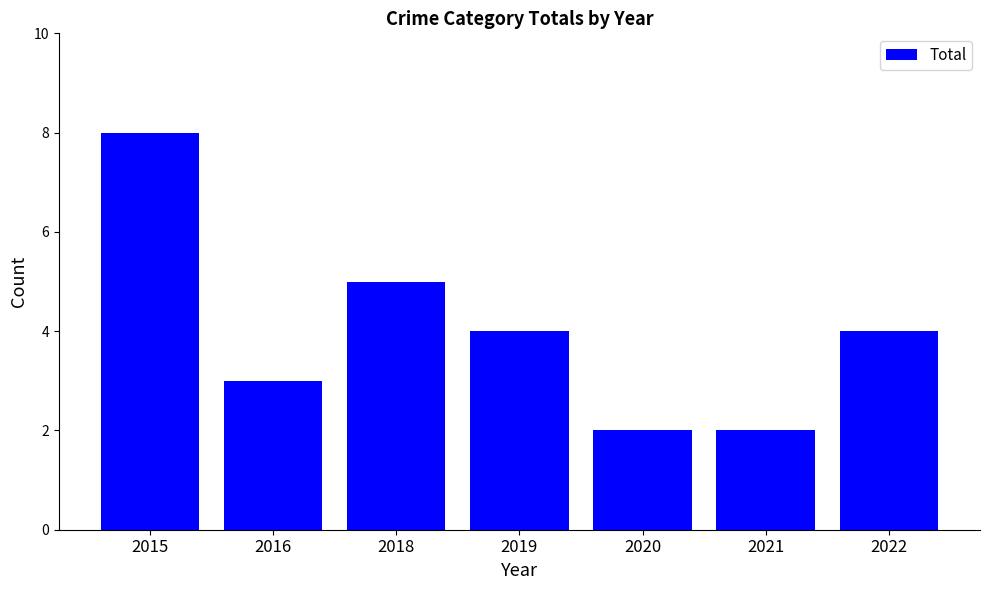

At which category does the chart reach its peak across all series?

2015